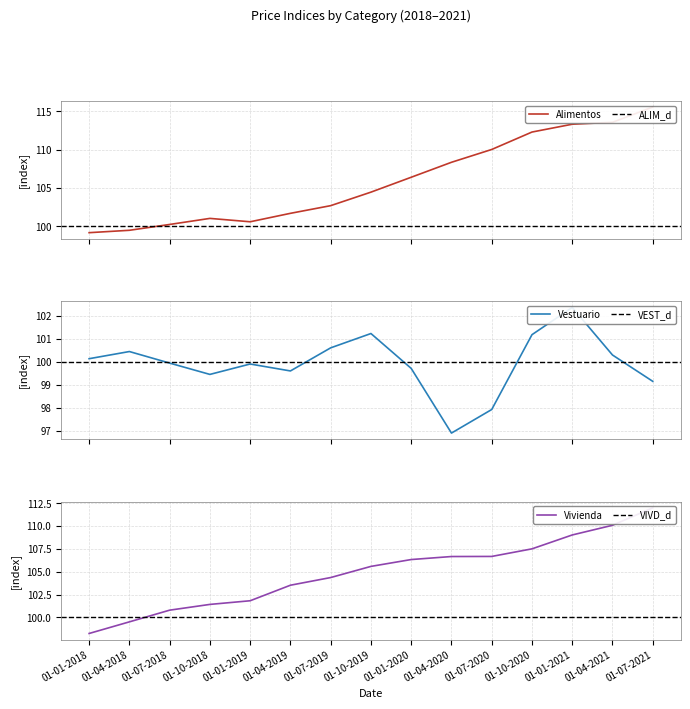

Which series has the largest range (max minus min)?

ALIMENTOS Y BEBIDAS NO ALCOHOLICAS